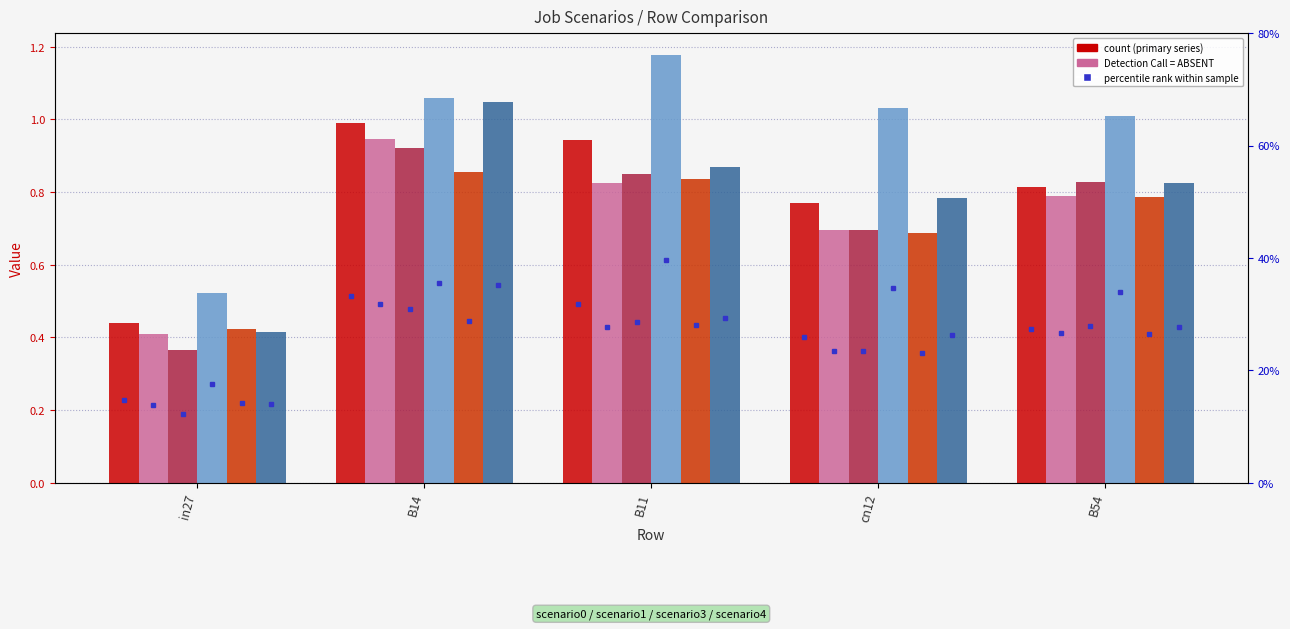

Reading left to right, list all the values displayed in this chart.

job175_scenario0_329: 0.4	1.0	0.9	0.8	0.8
job184_scenario0_342: 0.4	0.9	0.8	0.7	0.8
job186_scenario0_345: 0.4	0.9	0.9	0.7	0.8
job188_scenario3_347: 0.5	1.1	1.2	1.0	1.0
job189_scenario0_348: 0.4	0.9	0.8	0.7	0.8
job191_scenario1_355: 0.4	1.0	0.9	0.8	0.8